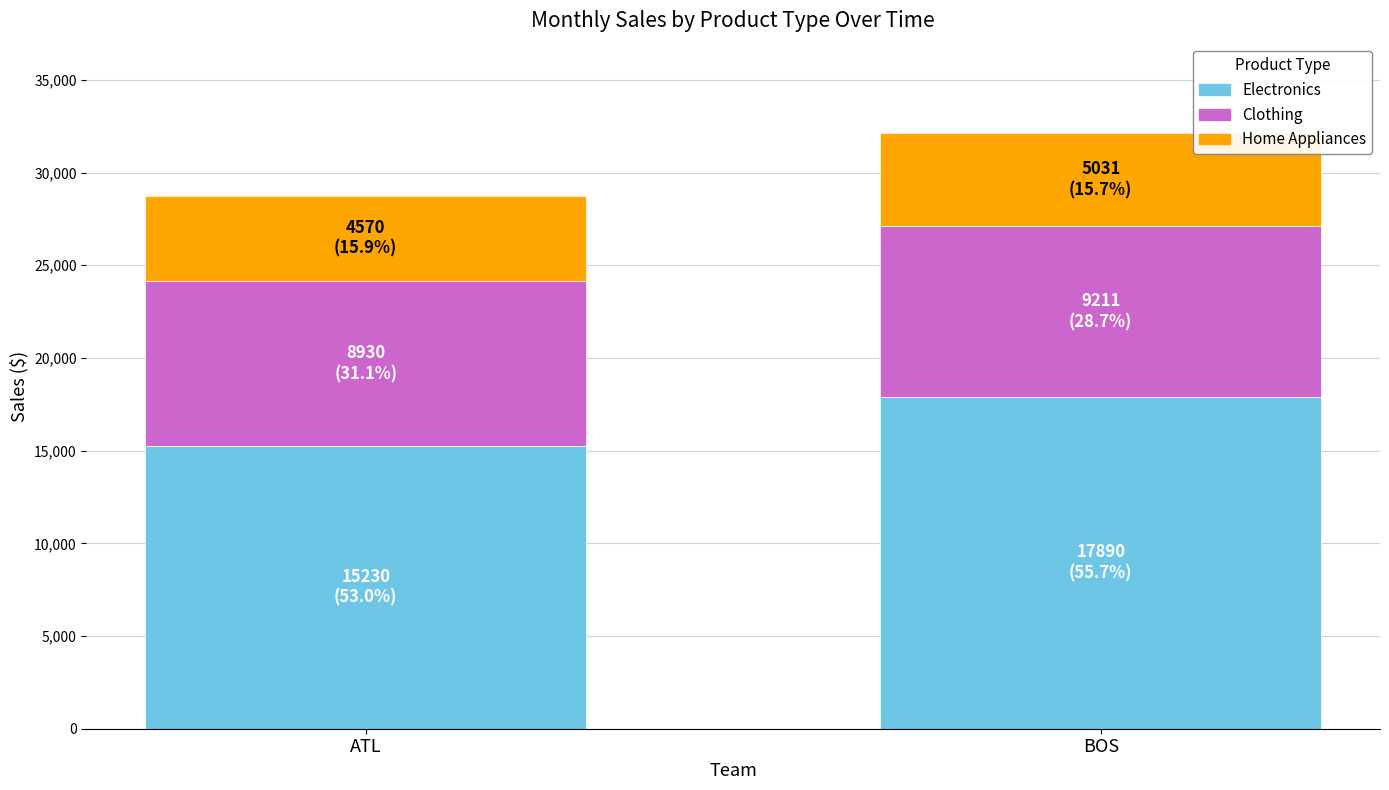

Reading left to right, transcribe the values for Electronics.

ATL=15230	BOS=17890